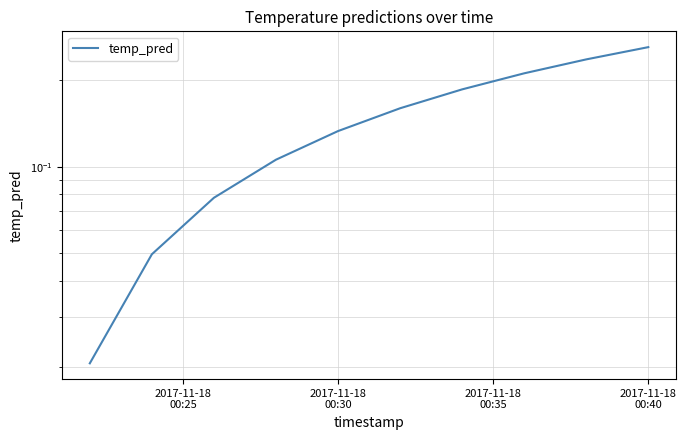

Which label corresponds to the largest value in the chart?

2017-11-18 00:40